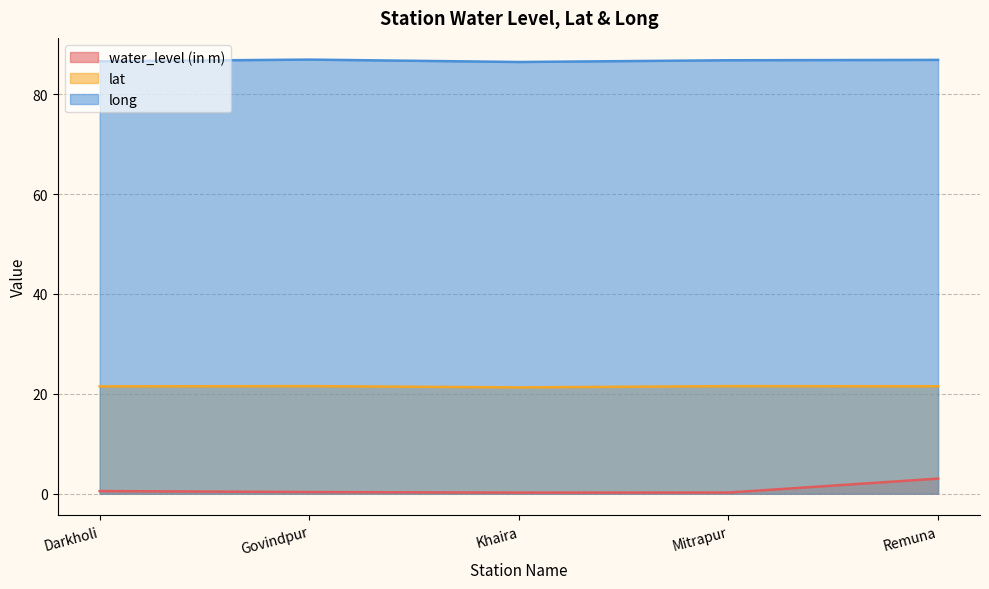

What is the label of the 3rd point from the right?

Khaira